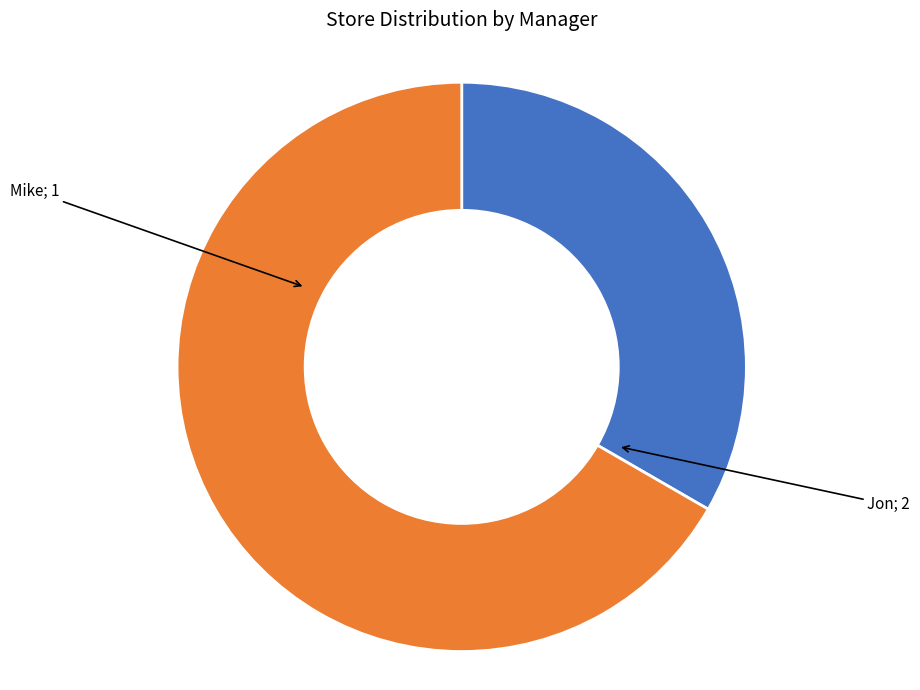

Is there a majority slice in this chart?

Yes